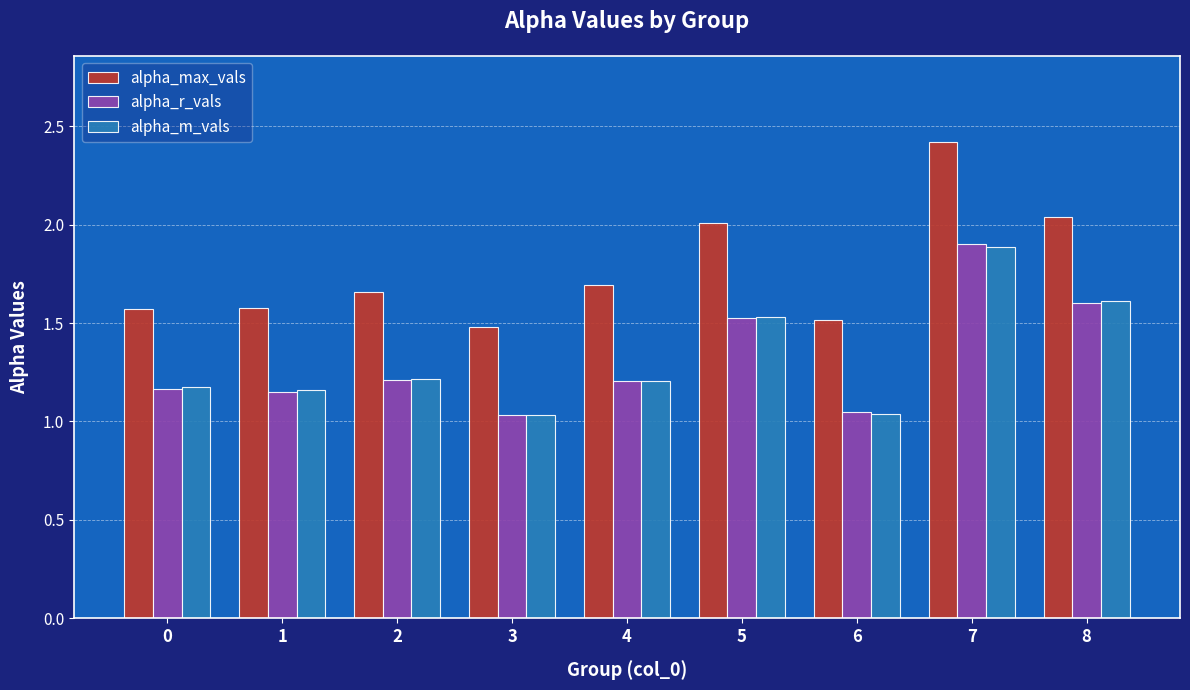

What is the difference between the highest and lowest values at 6?

0.5